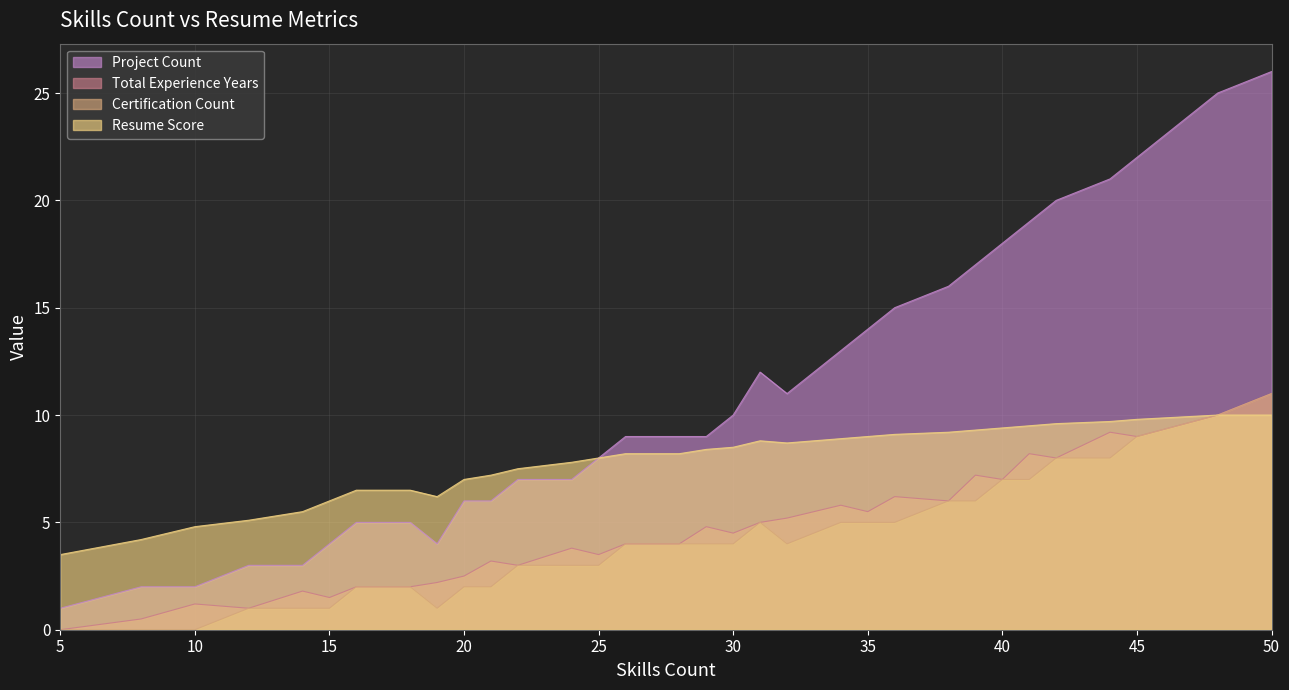

List the labels in order of certification_count value, largest first.

50, 48, 45, 42, 44, 40, 41, 38, 39, 31, 34, 35, 36, 26, 28, 29, 30, 32, 22, 24, 25, 16, 18, 20, 21, 12, 14, 15, 19, 5, 8, 10